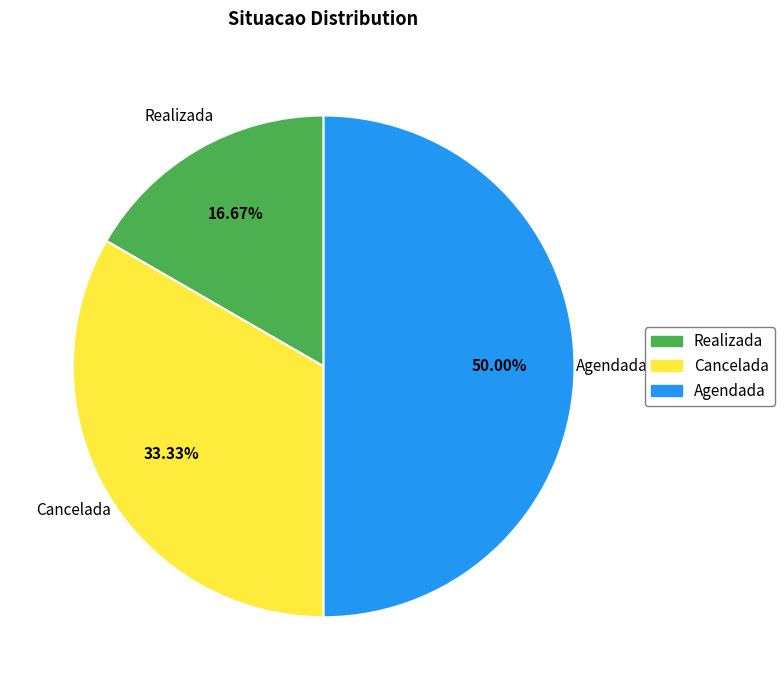

True or false: Agendada accounts for 50% of the total.

True